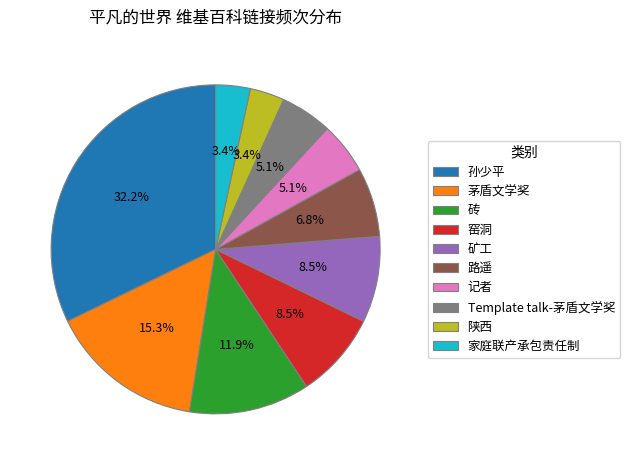

What is the largest slice in the pie chart?

孙少平